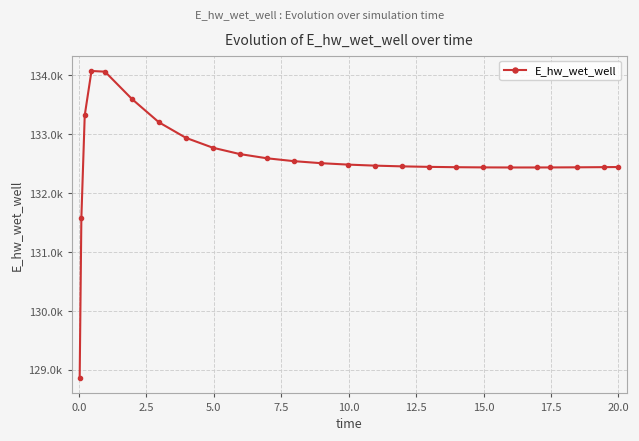

Does the chart have visible grid lines?

Yes